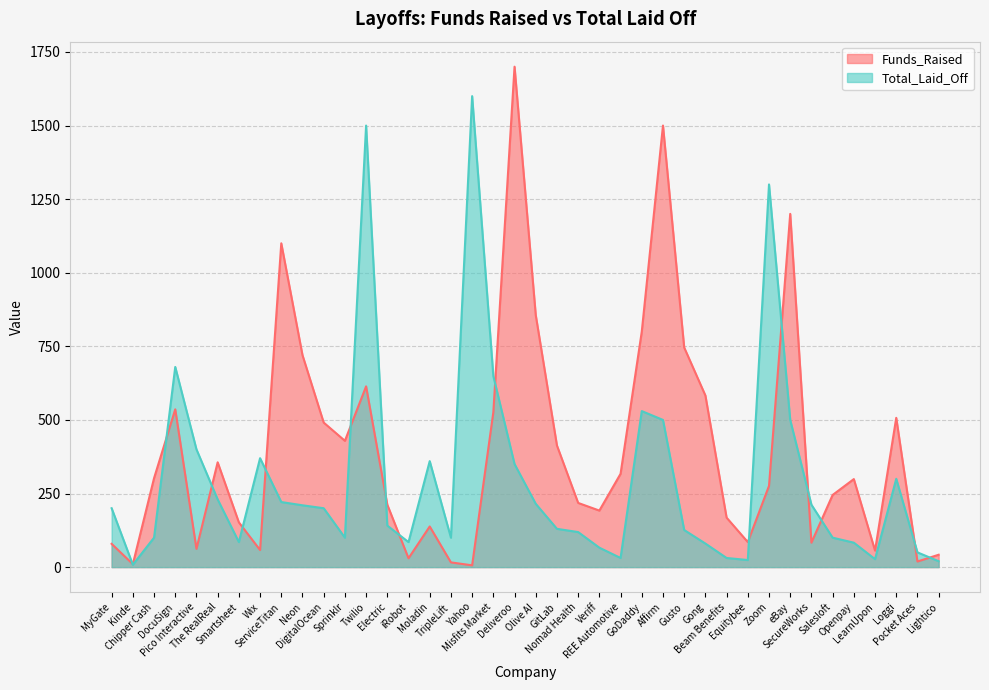

How many categories are shown in the chart?

40